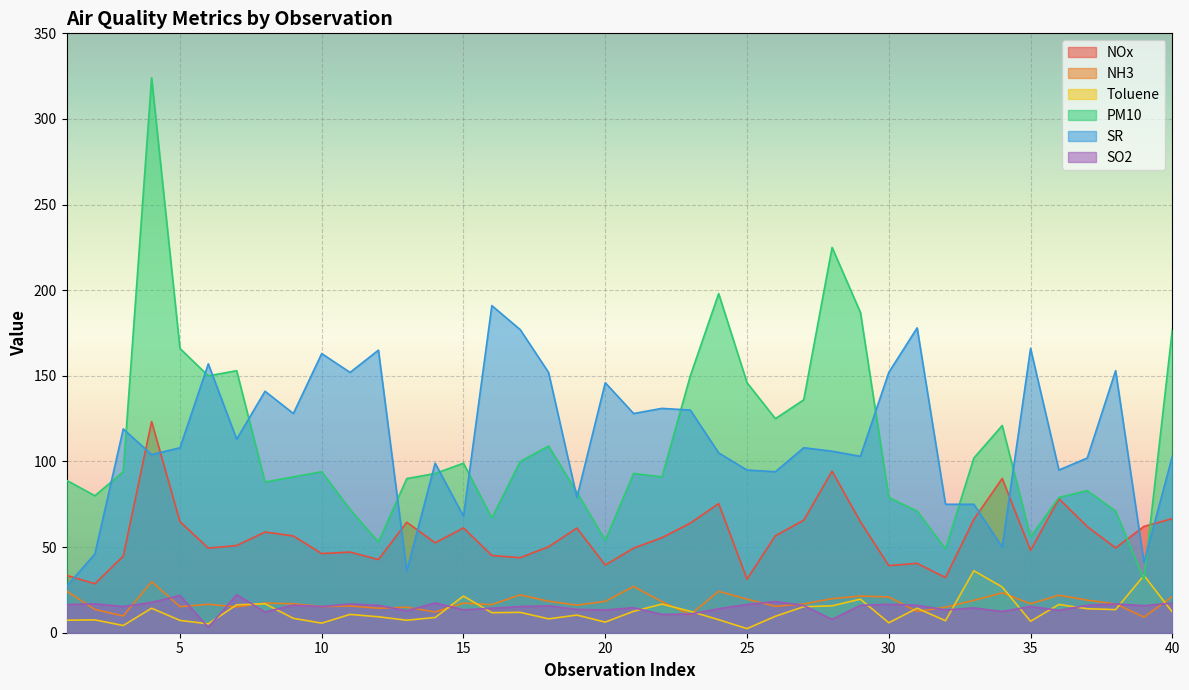

Between 13 and 18, which series saw the biggest shift?

SR